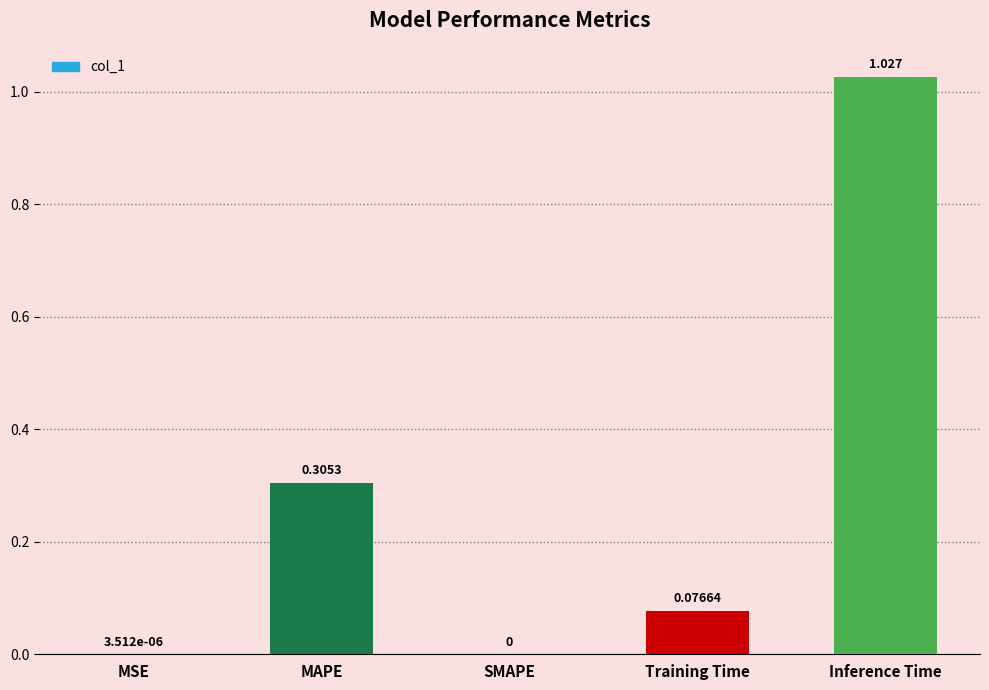

Between MAPE and MSE, which is larger?

MAPE